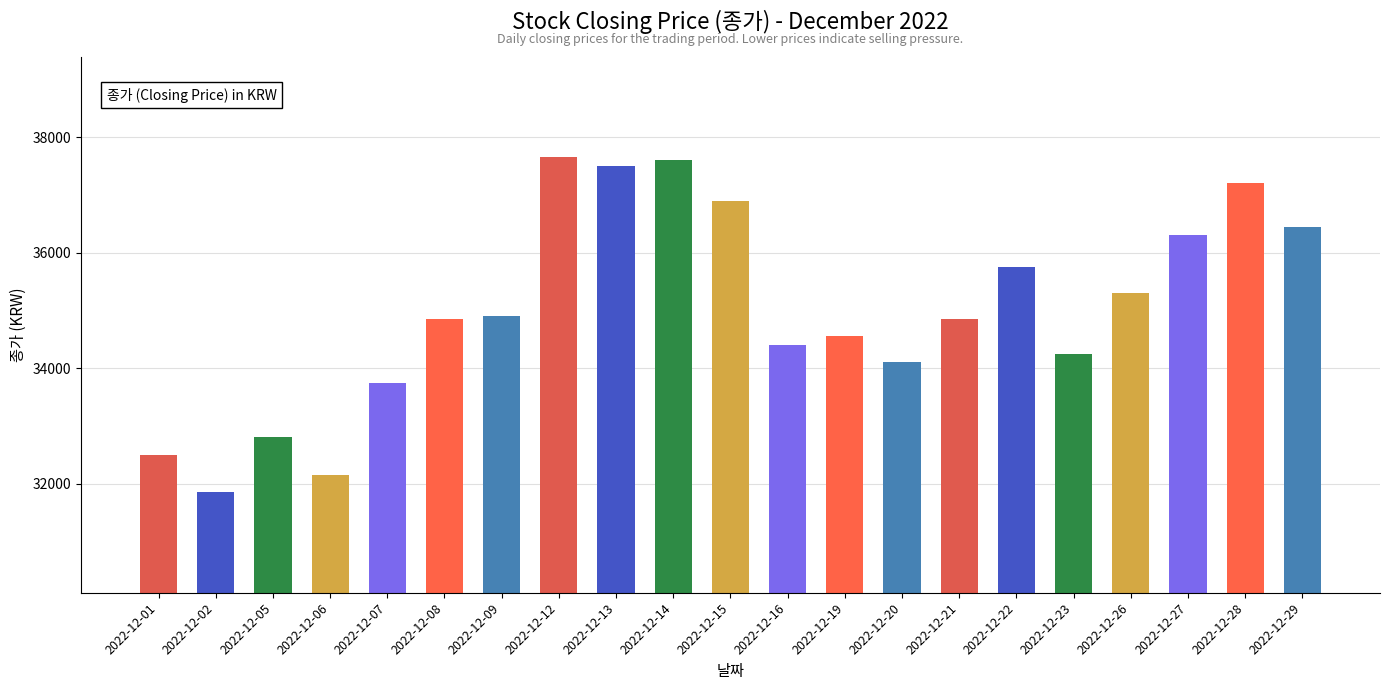

What is the difference between the maximum and minimum values?

5800